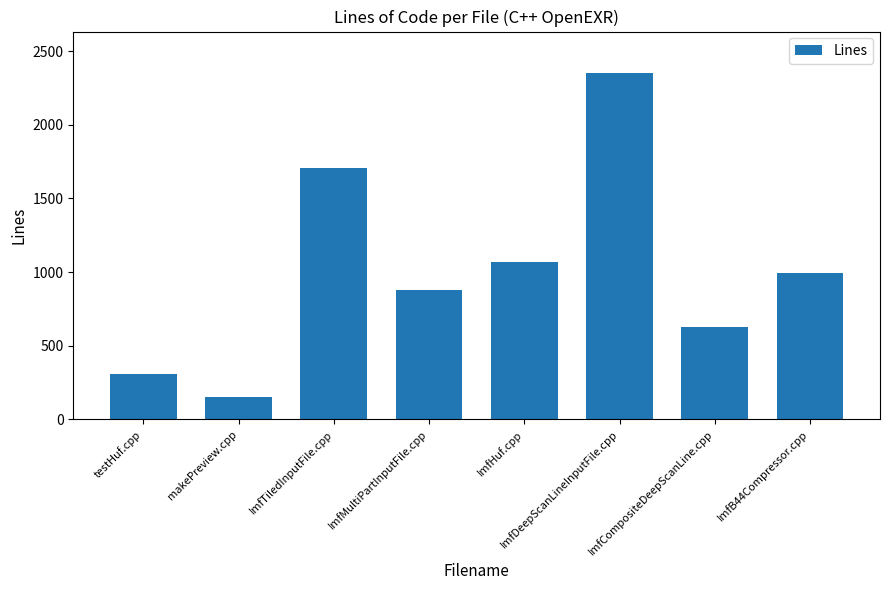

What is the ratio of the value at makePreview.cpp to the value at testHuf.cpp?

0.5